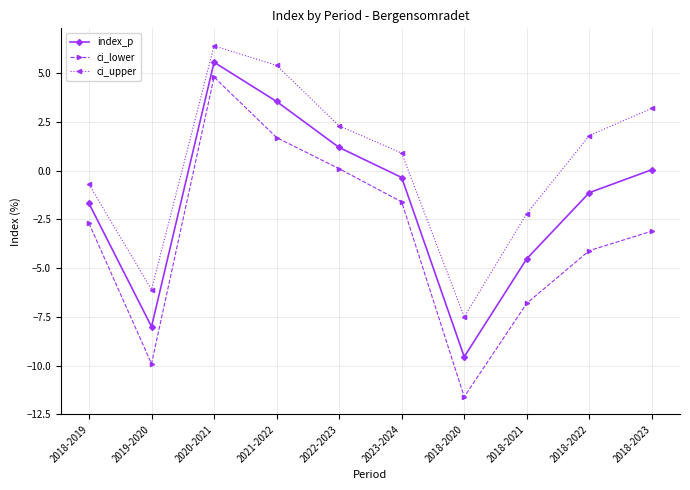

True or false: ci_lower and ci_upper cross at least once.

False